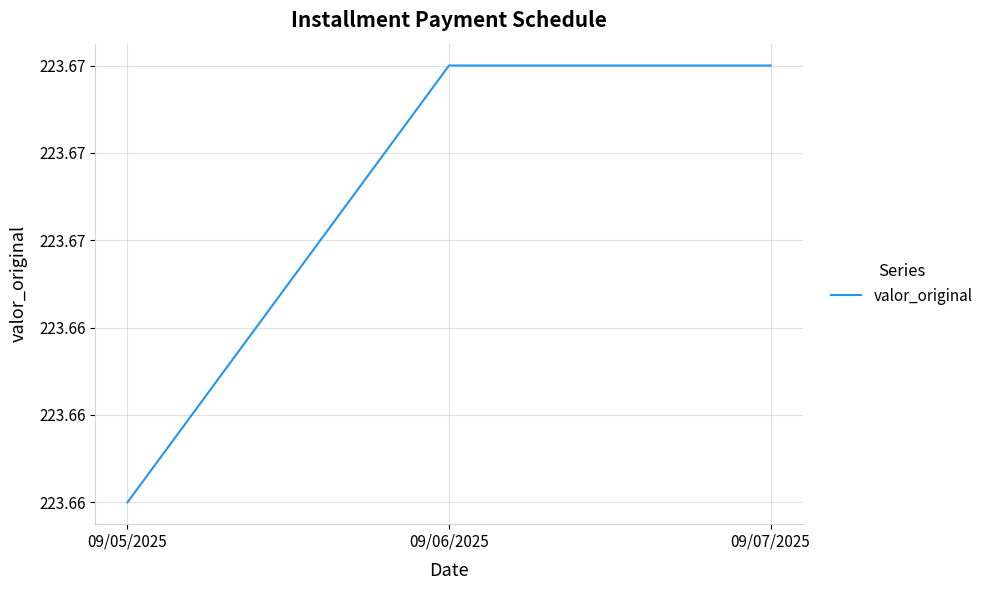

Does the chart have visible grid lines?

Yes